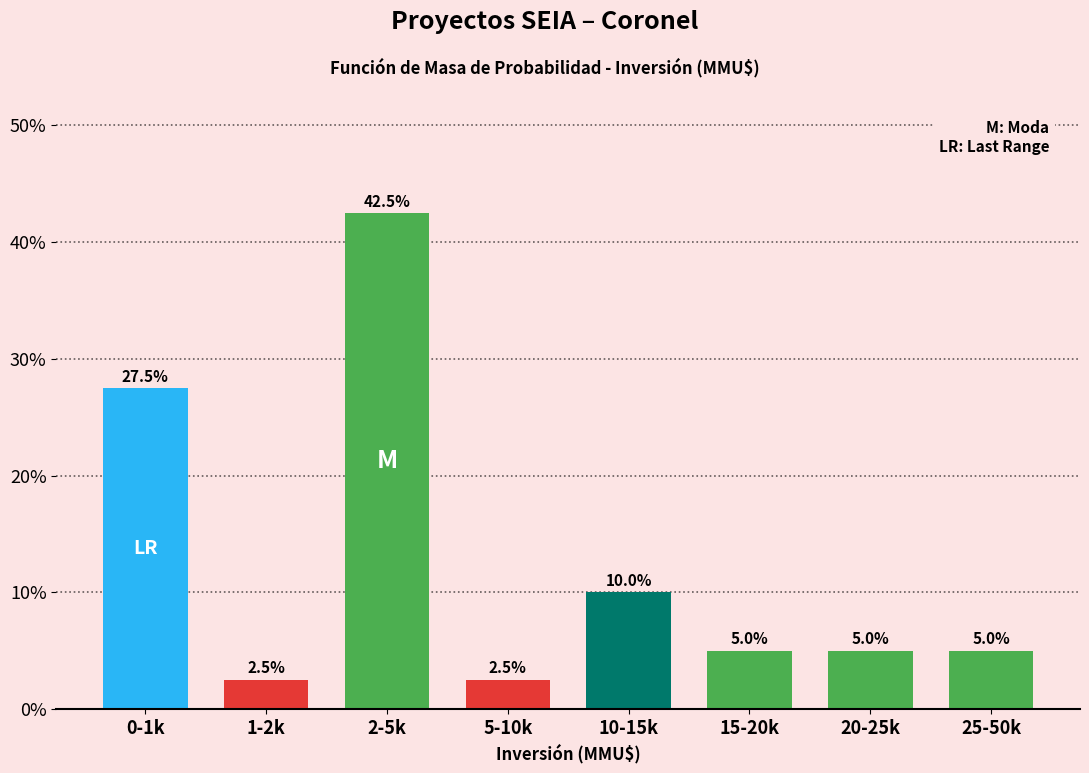

Reading left to right, extract all data points from this chart.

0-1k=27.5	1-2k=2.5	2-5k=42.5	5-10k=2.5	10-15k=10.0	15-20k=5.0	20-25k=5.0	25-50k=5.0